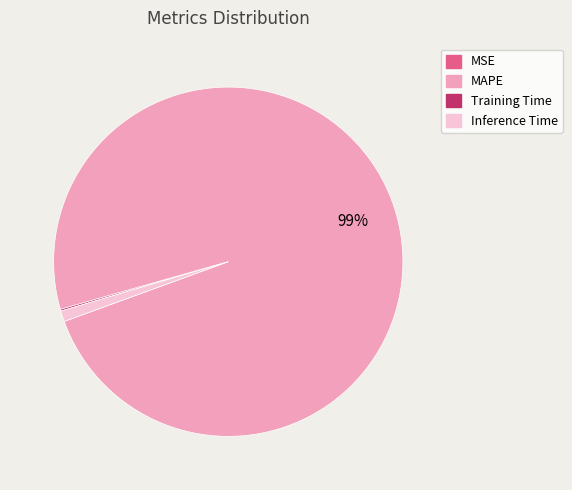

To the nearest percent, what is the difference between the largest and smallest slice percentages?

99%